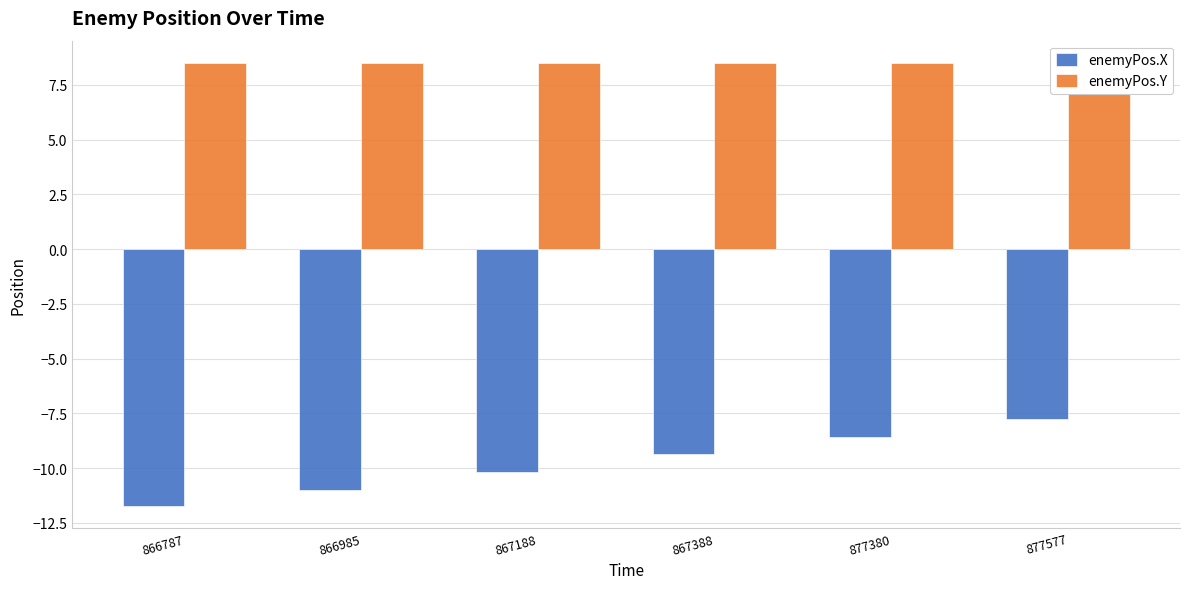

What is the average value of the enemyPos.Y series?

8.5